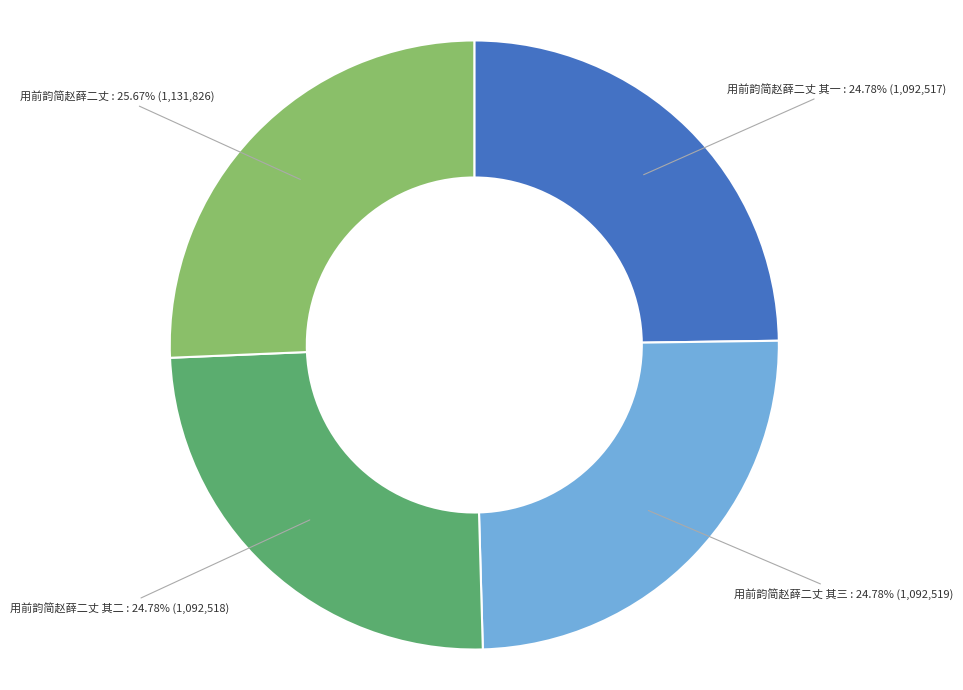

Is there any slice that represents more than half of the pie?

No